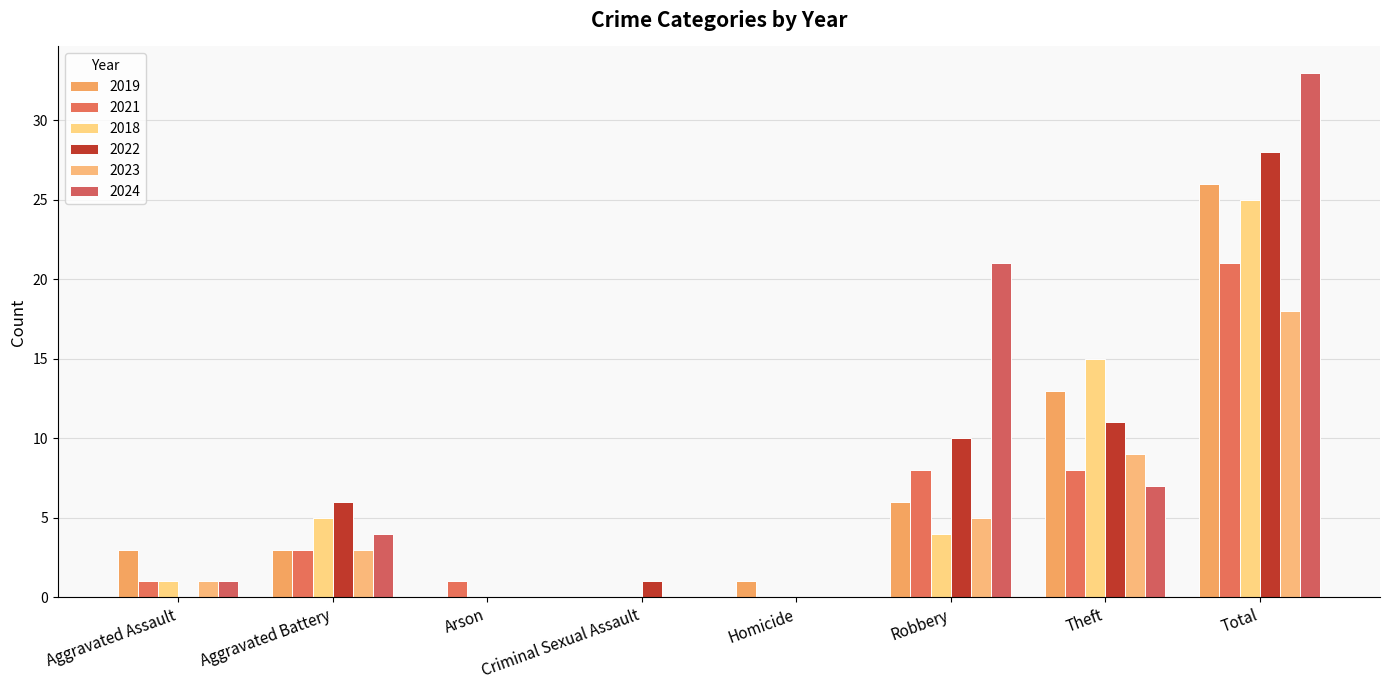

At which category is the sum across all series the highest?

Total